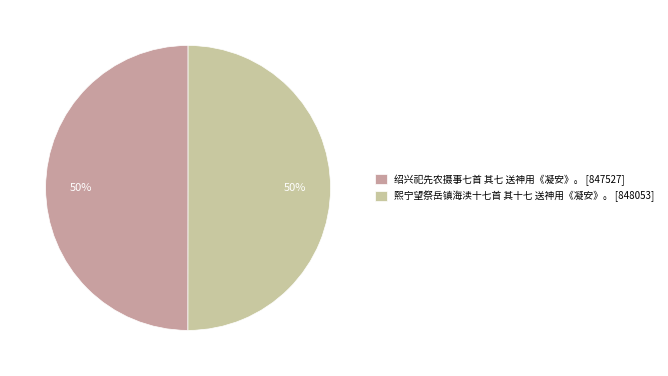

Is it true that 绍兴祀先农摄事七首 其七 送神用《凝安》。 is 37% of the pie?

False